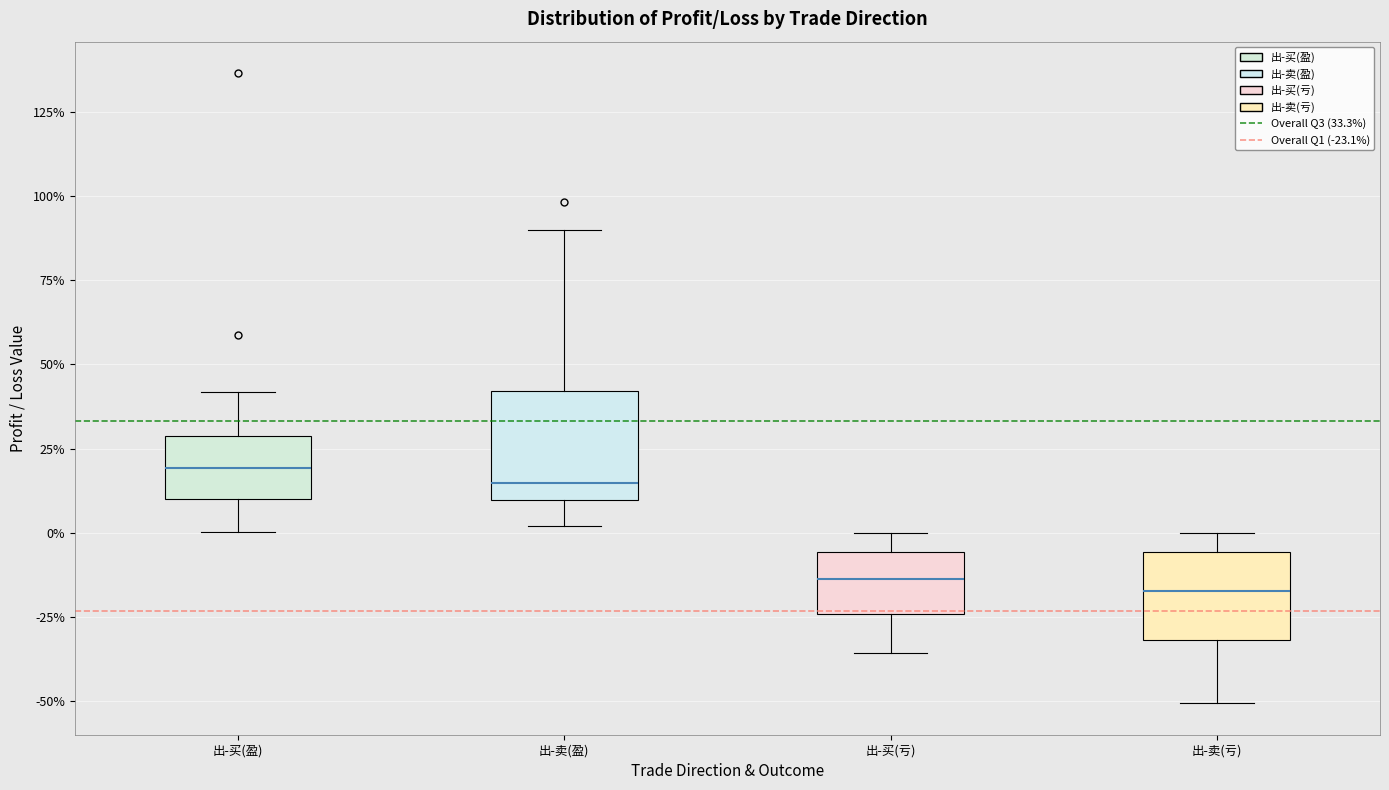

Comparing the boxes themselves (not the whiskers), which one is the tallest?

出-卖(盈)